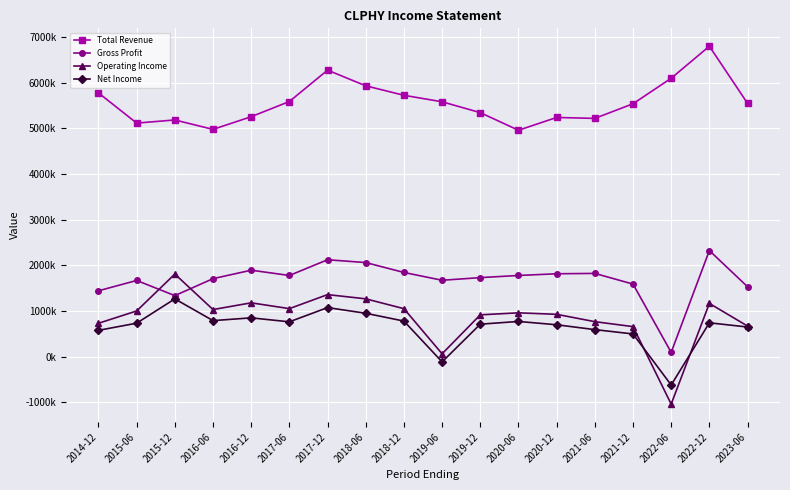

The Total Revenue series shows 5258000 at 2016-12. True or false?

True